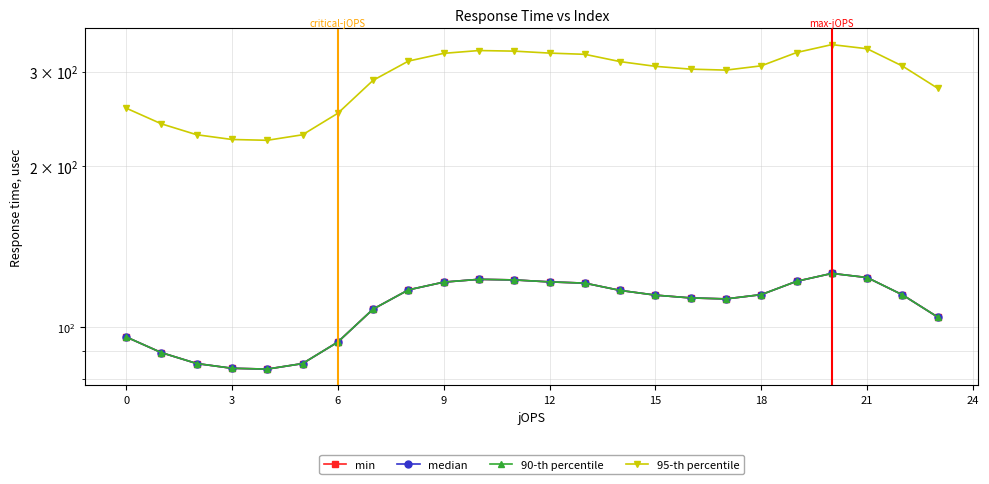

True or false: min and median intersect in this chart.

False